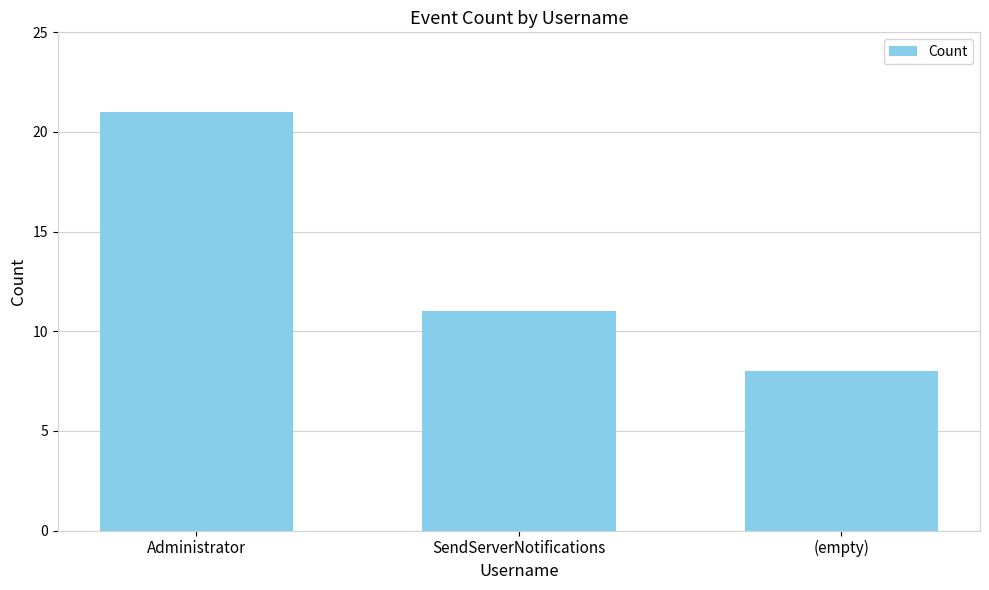

What is the label of the 2nd bar from the left?

SendServerNotifications